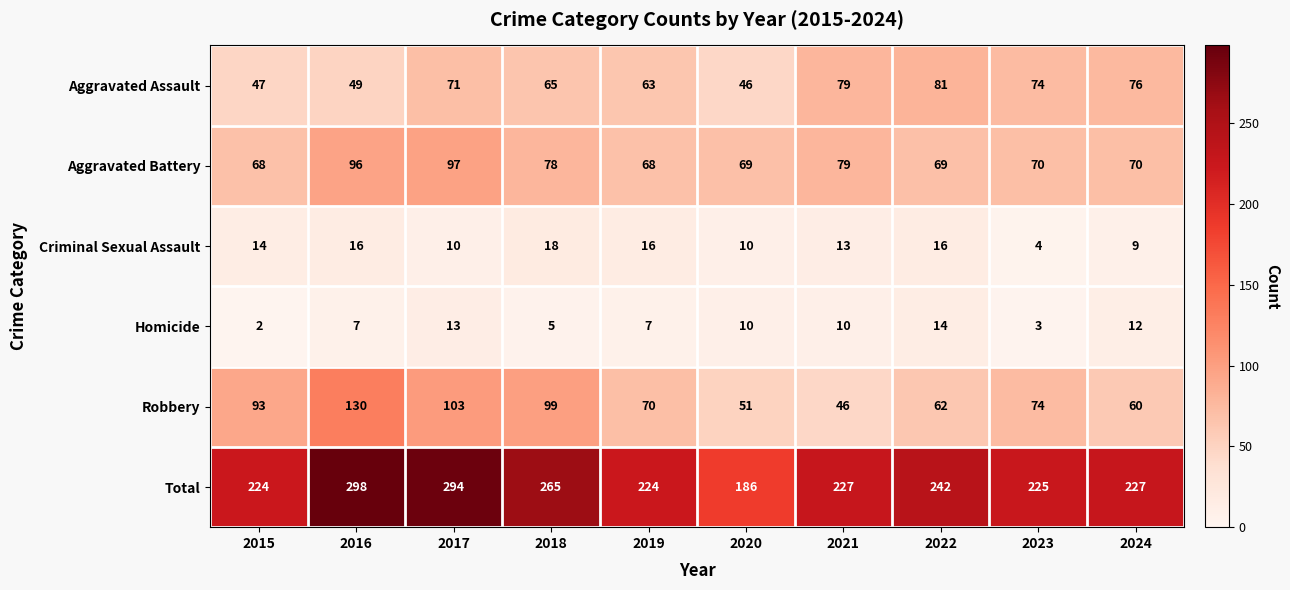

What is the sum of all Aggravated Battery values?

764